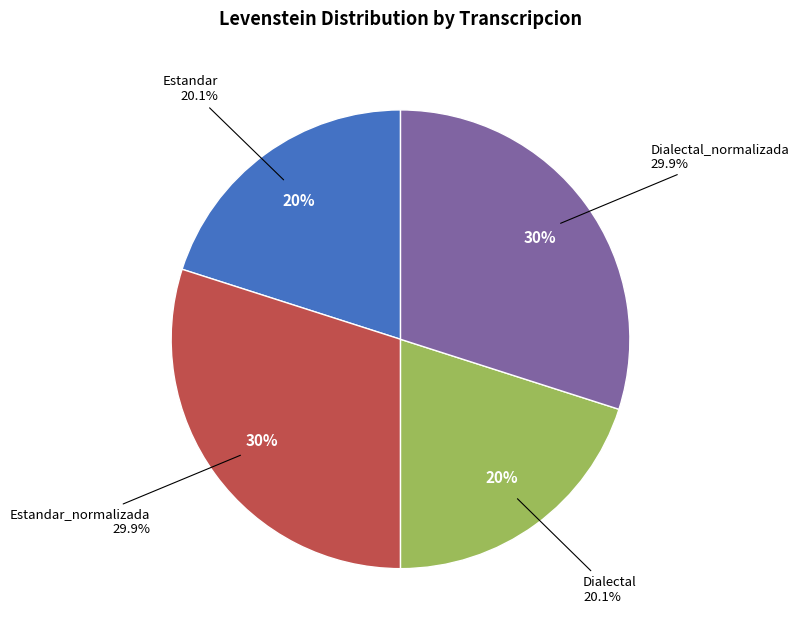

What is the largest slice in the pie chart?

Estandar_normalizada